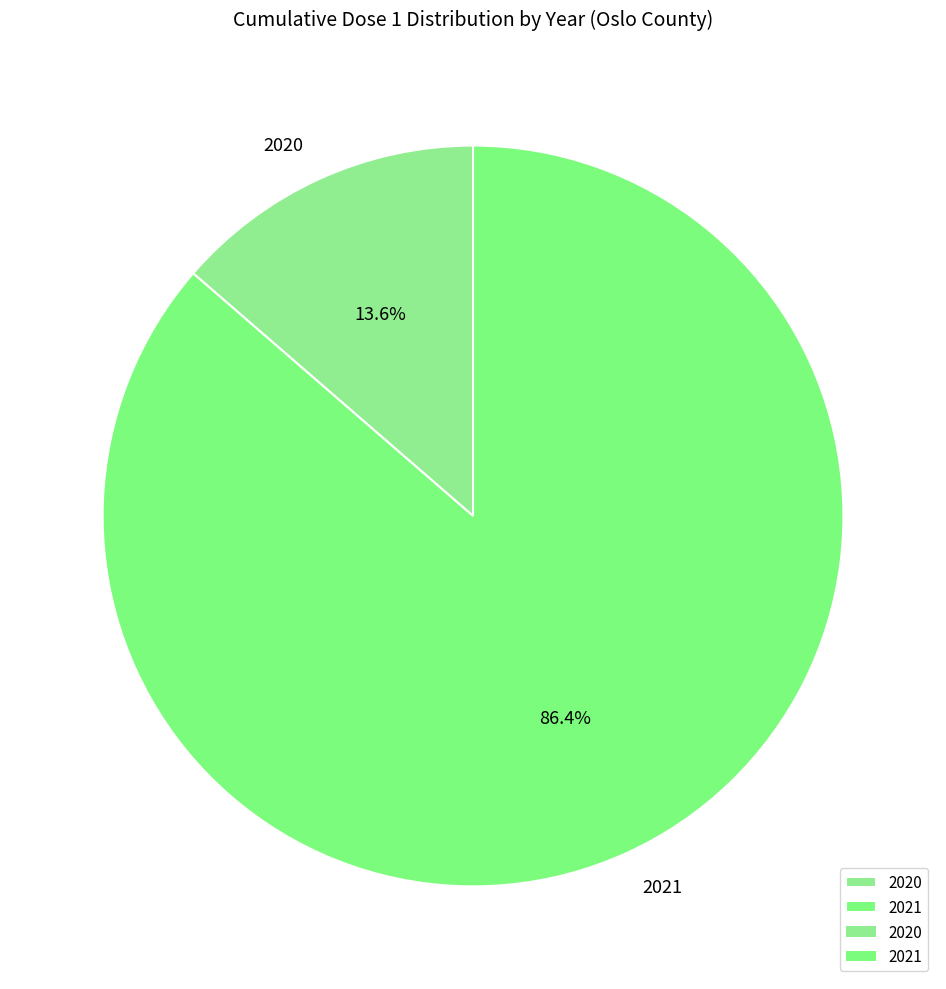

Is 2021 the majority of the pie?

Yes